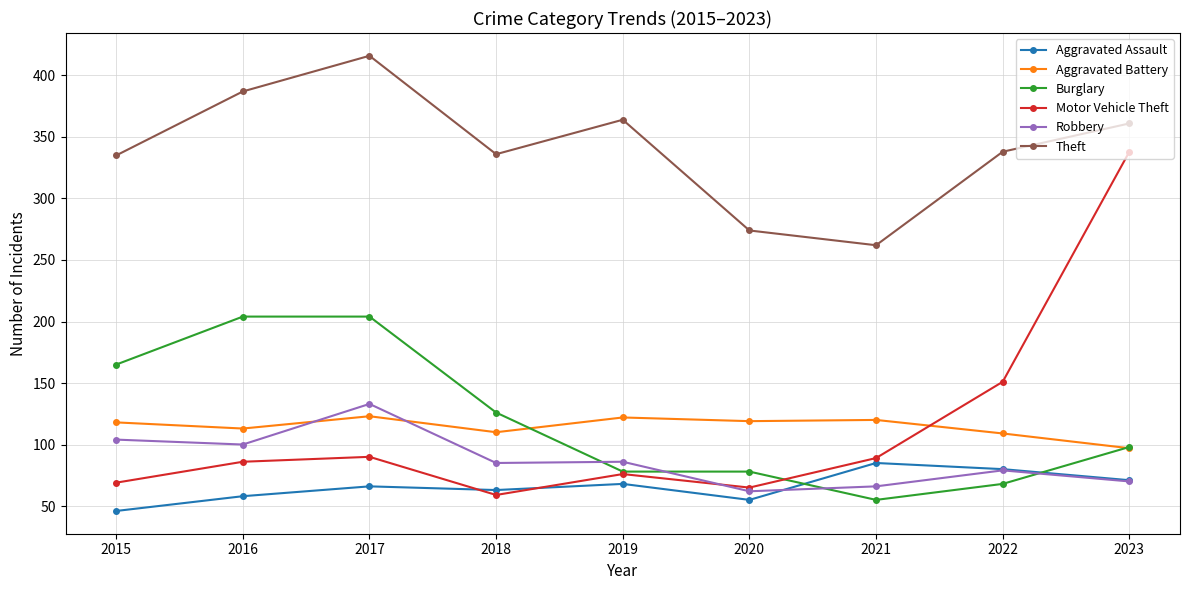

What is the average value of the Aggravated Battery series?

115